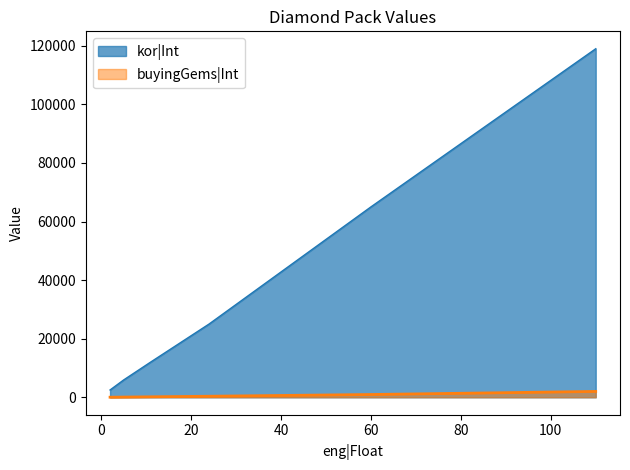

Reading left to right, what are all the values shown in this chart?

kor|Int: 2500	5900	12000	25000	65000	119000
buyingGems|Int: 30	80	170	360	950	2000